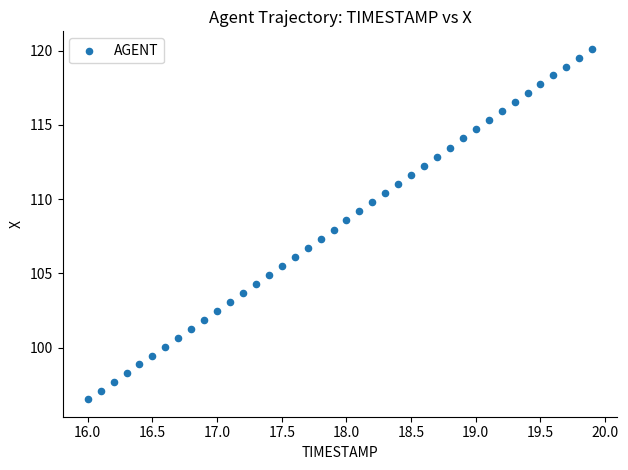

What is the range of Y values (max minus min)?

23.6